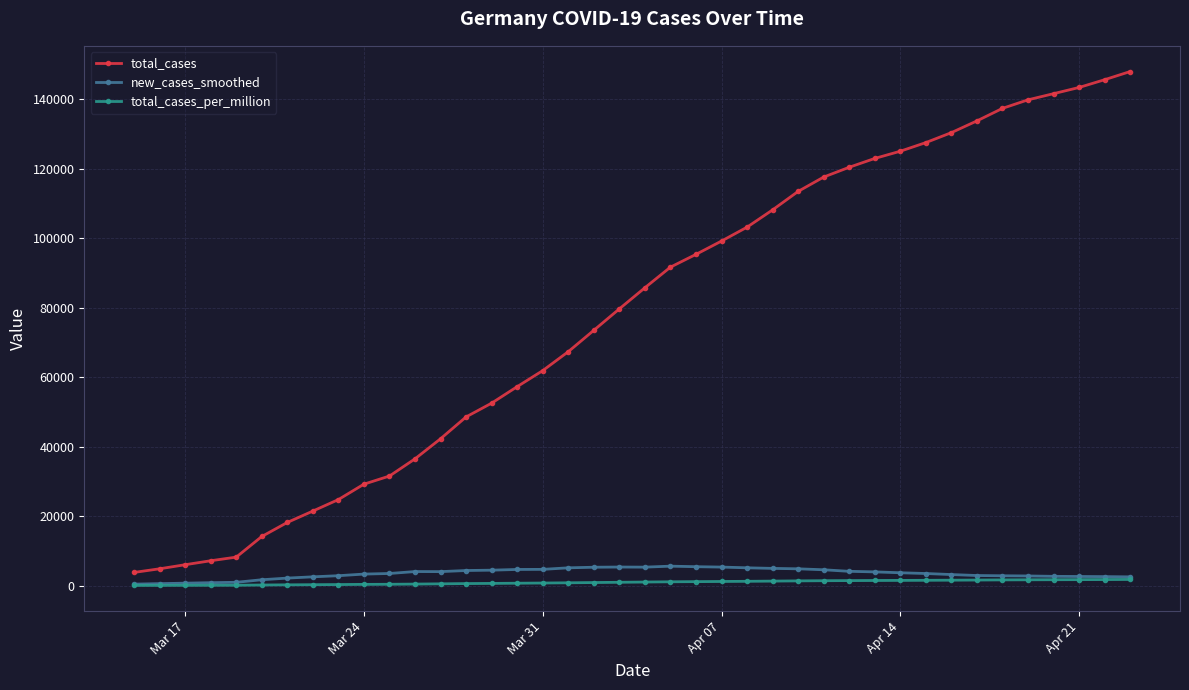

True or false: total_cases and total_cases_per_million cross at least once.

False